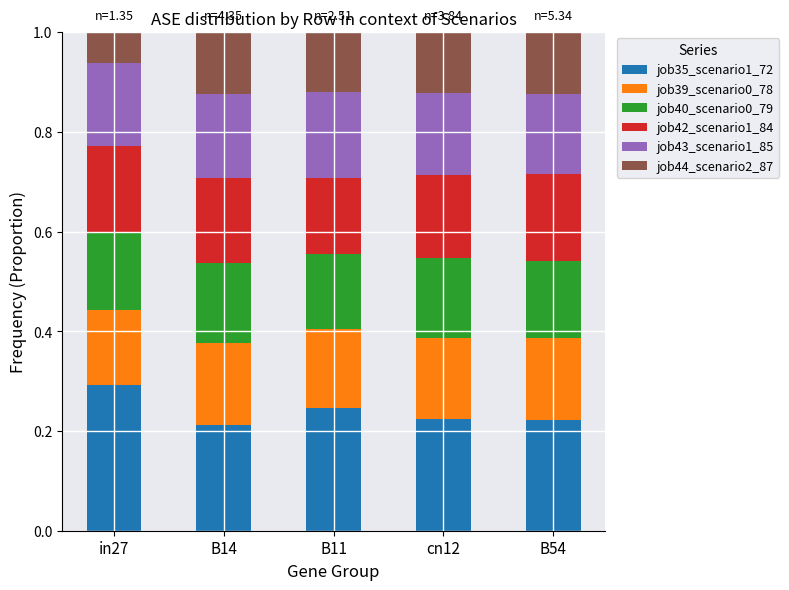

What is the highest value of the job35_scenario1_72 series?

0.3